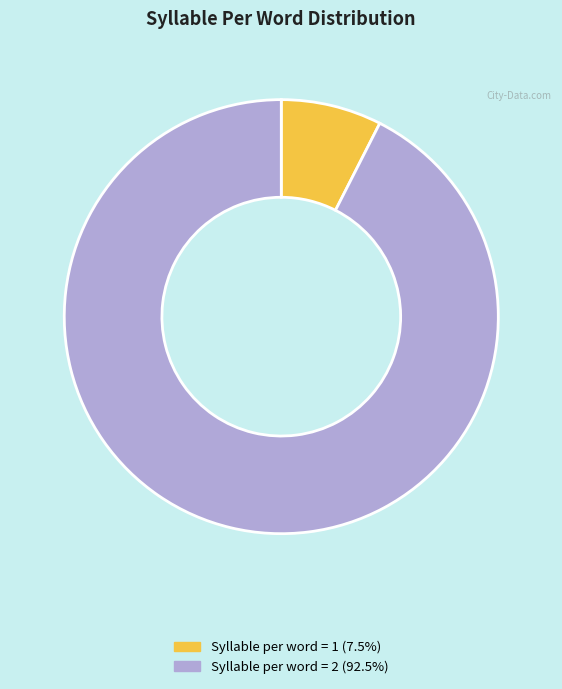

What is the largest slice in the pie chart?

Syllable per word = 2